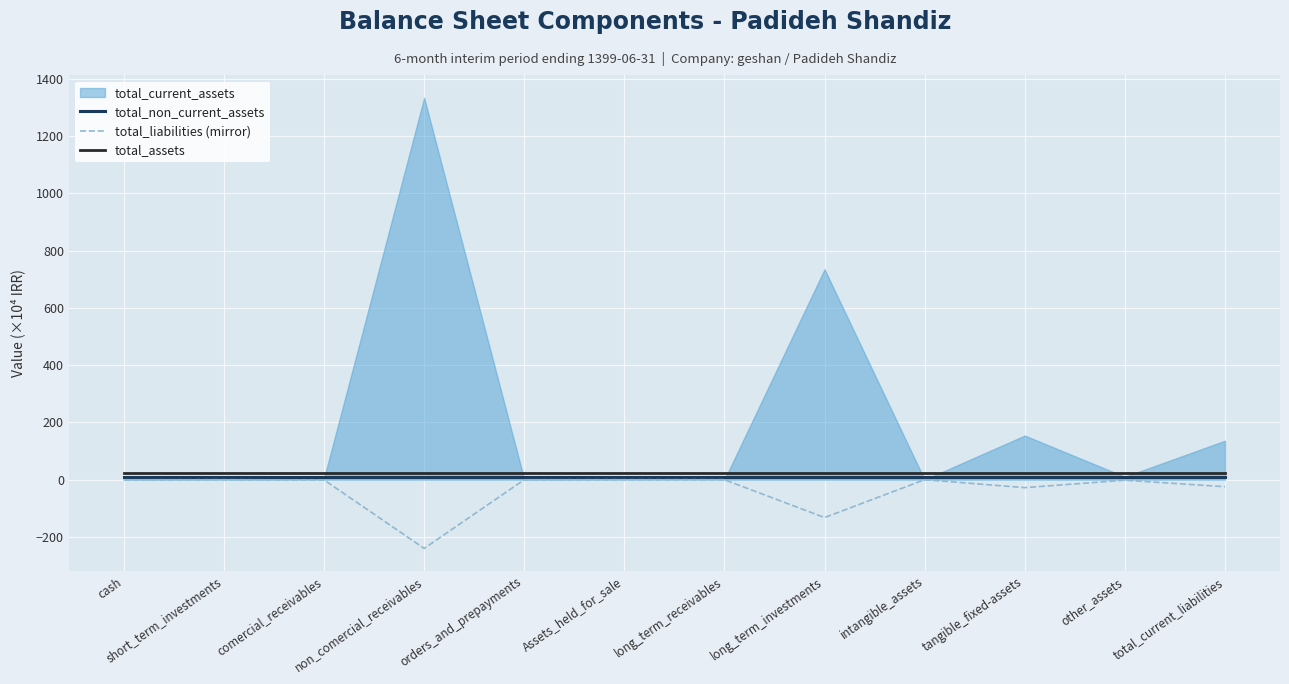

At which label does total_liabilities (mirror) reach its minimum?

non_comercial_receivables